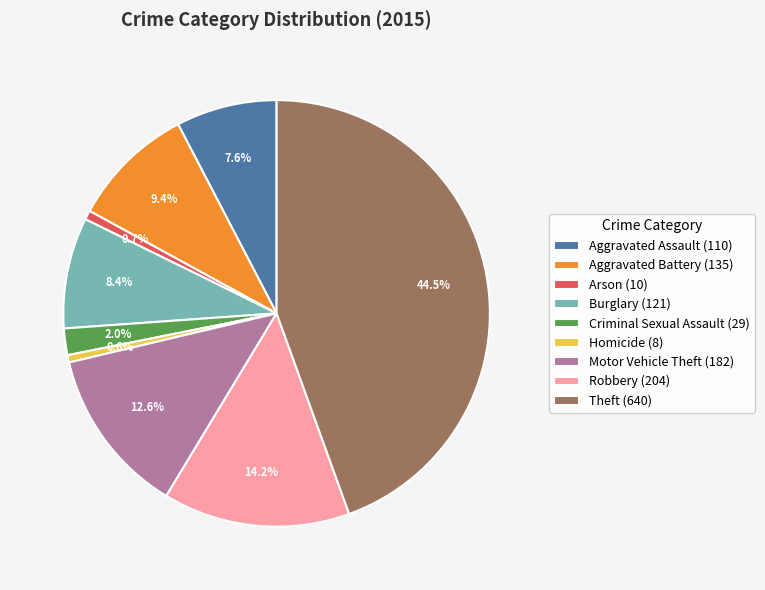

True or false: Homicide accounts for 1% of the total.

True